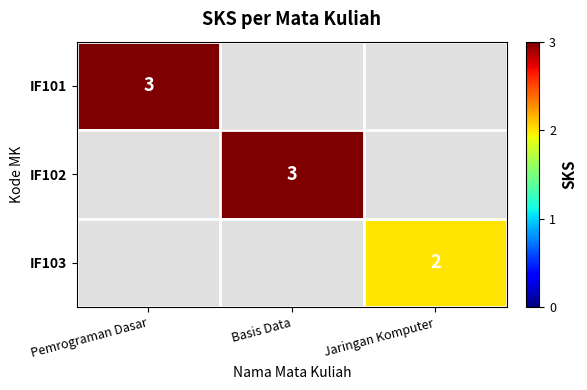

The IF103 series shows 2 at Jaringan Komputer. True or false?

True